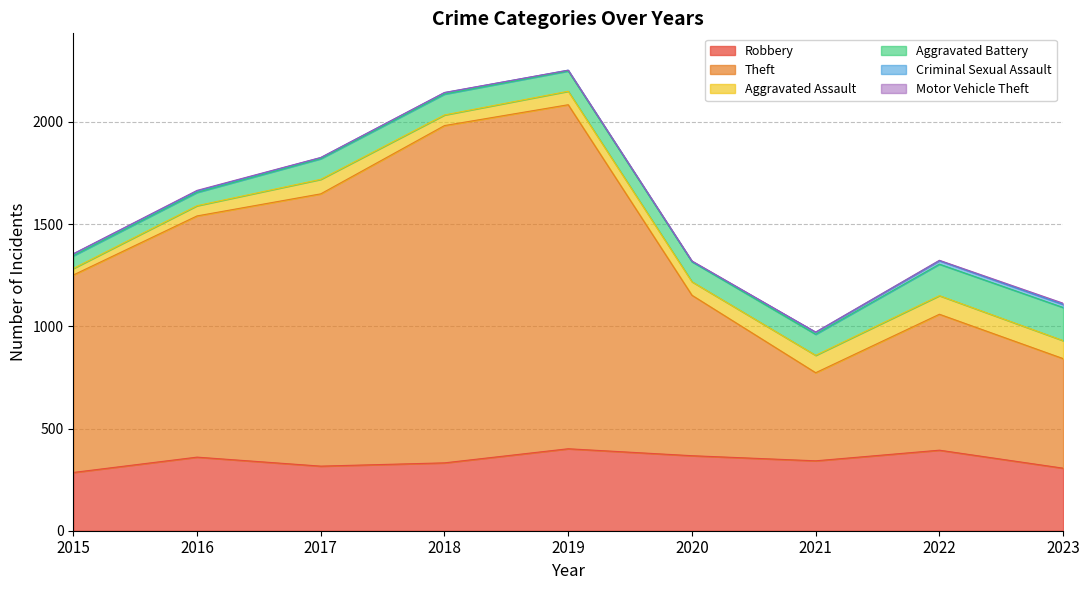

At how many categories does at least one series exceed 1230?

3